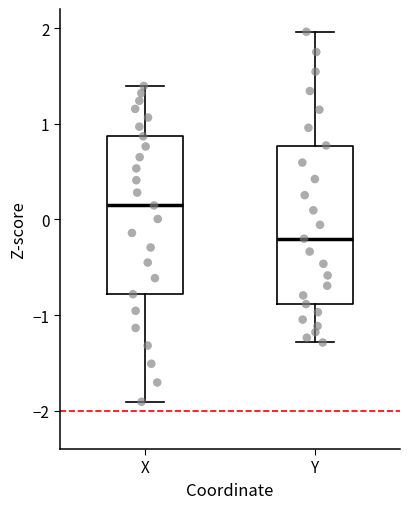

Reading left to right, read every box against the y-axis: the position of its median line, the range the box covers, and the ends of its whiskers. The values are not printed on the chart, so give them approximately, as read against the axis.

X: median 0.1, box -0.8 to 0.9, whiskers -1.9 to 1.4
Y: median -0.2, box -0.9 to 0.8, whiskers -1.3 to 2.0